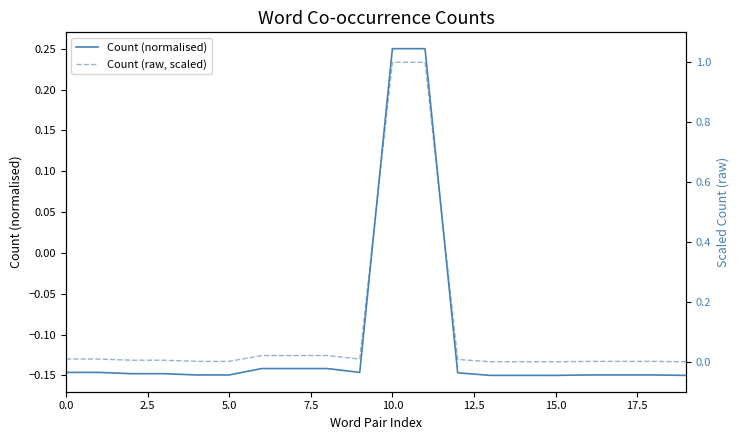

What is the approximate value of Count (normalised) at 18?

-0.1